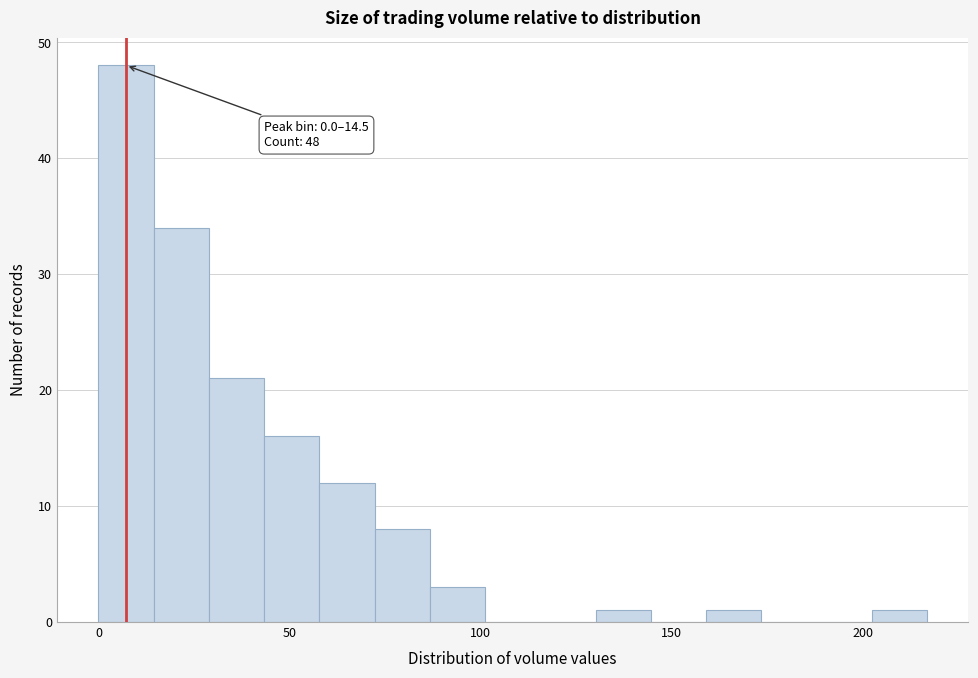

Around what value on the x-axis is the tallest bar? Give the approximate position of its centre, as read against the axis.

5